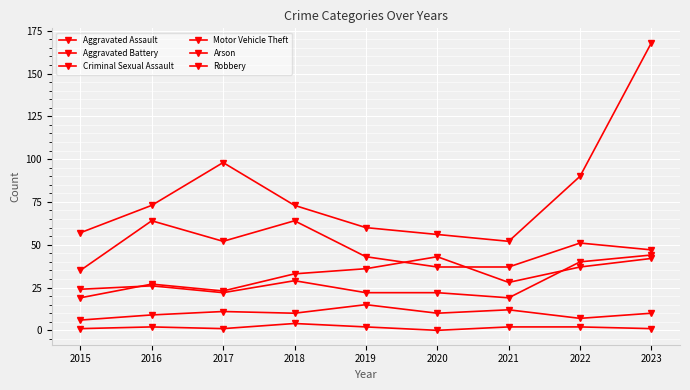

At which label does Criminal Sexual Assault first exceed 10?

2017